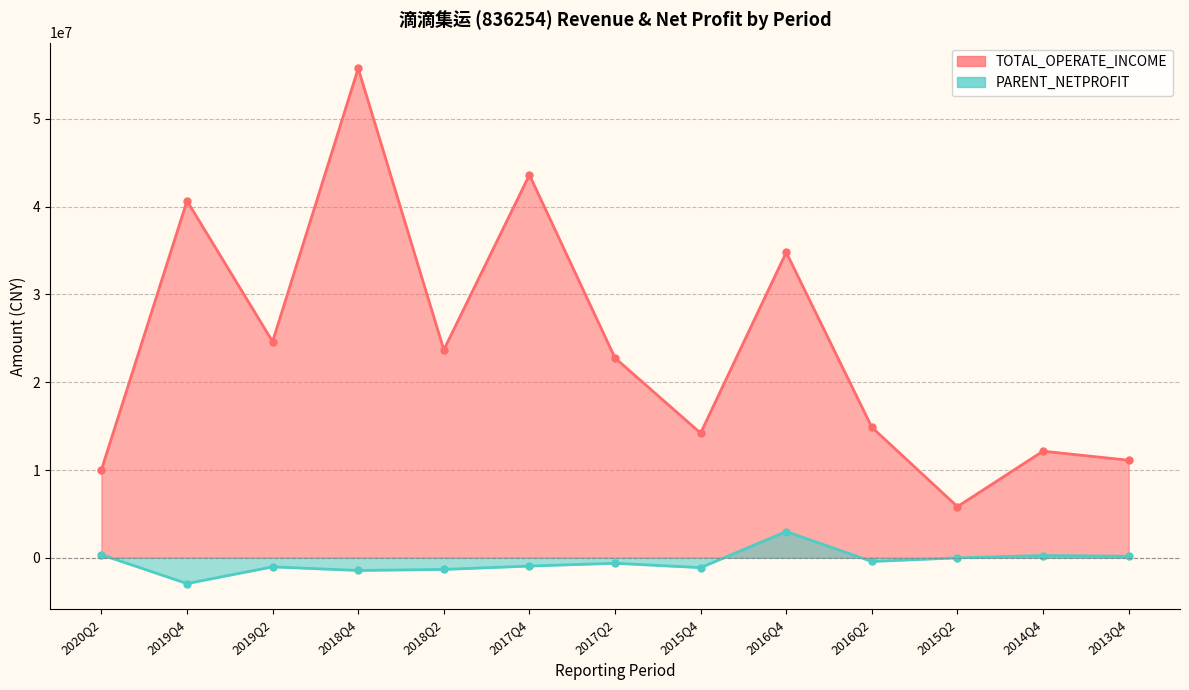

Which series has the widest spread of values?

TOTAL_OPERATE_INCOME